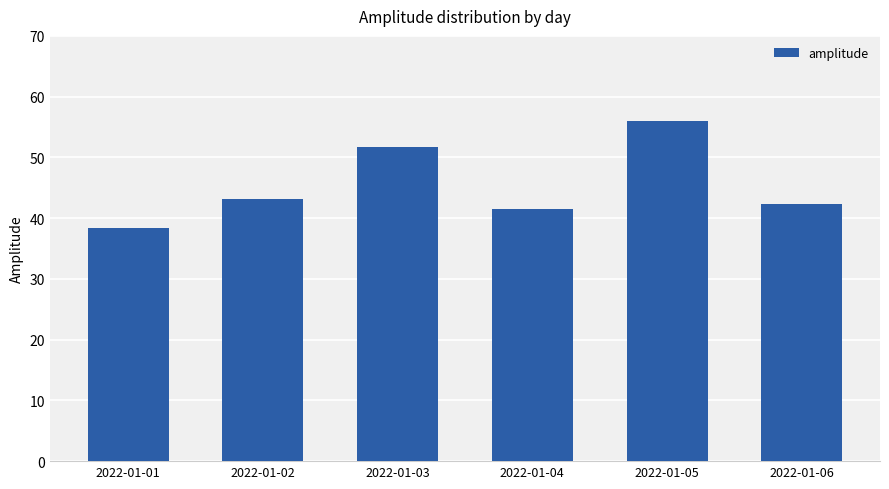

What is the value of the 2nd bar from the left?

43.2